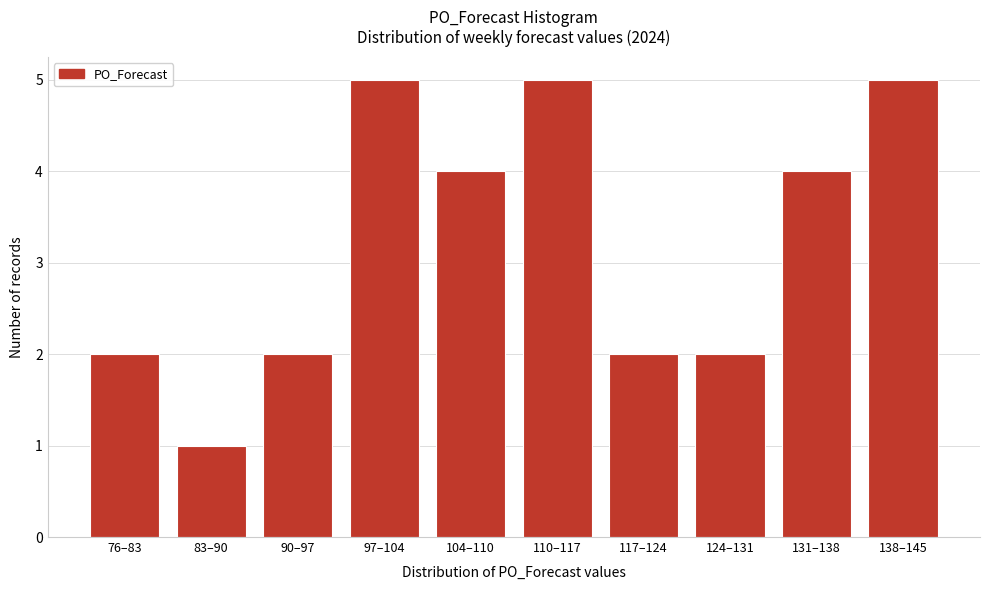

Reading left to right, transcribe all the data shown in this chart.

2	1	2	5	4	5	2	2	4	5